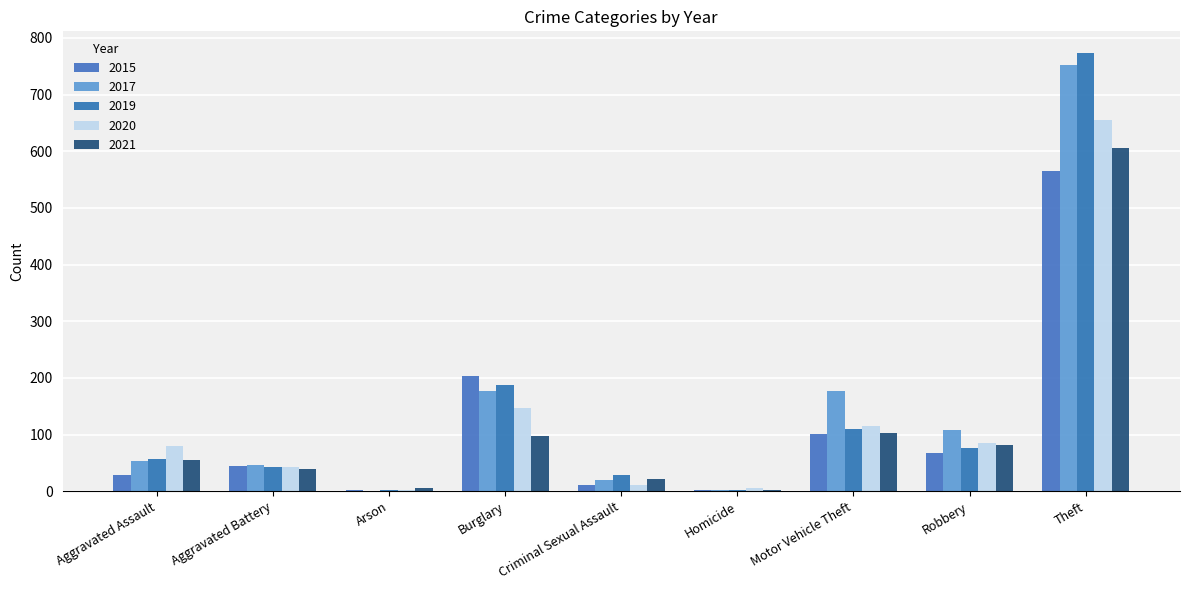

What is the difference between the 2020 values at Criminal Sexual Assault and Aggravated Assault?

68